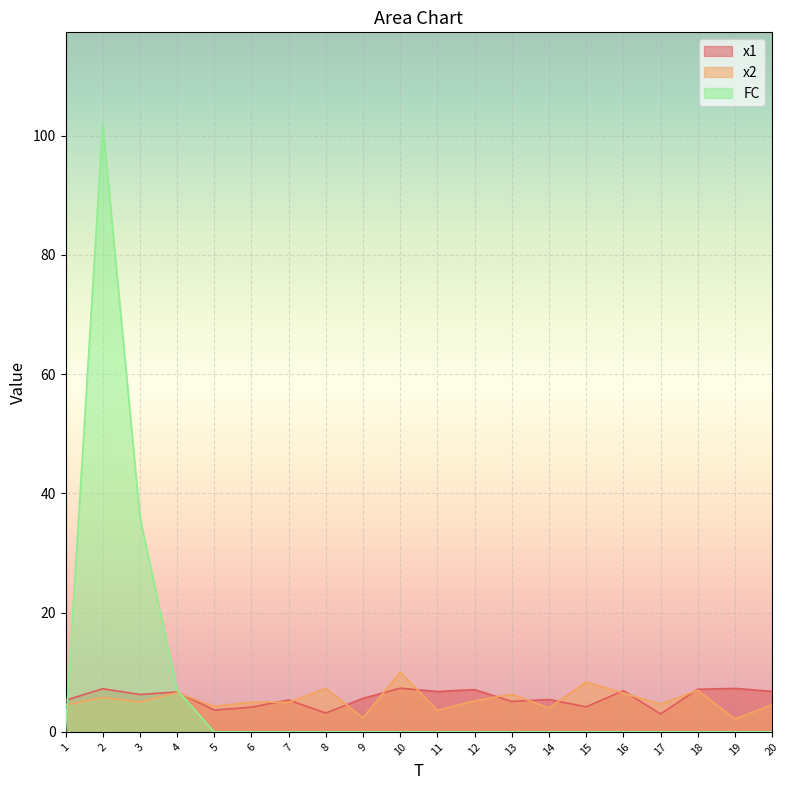

Rank the series at 6 from highest to lowest value.

x2, x1, FC